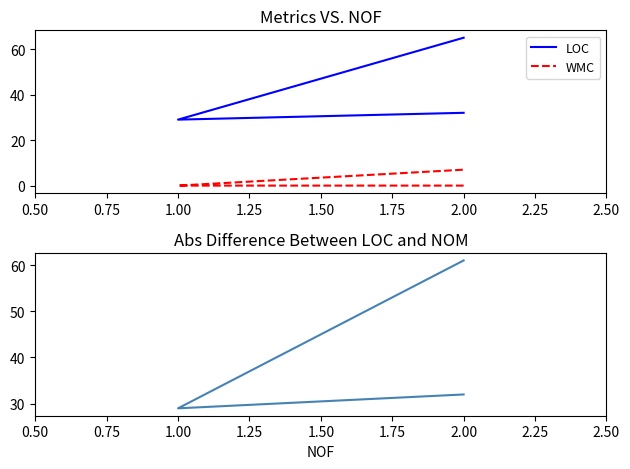

At how many categories does at least one series exceed 57?

1